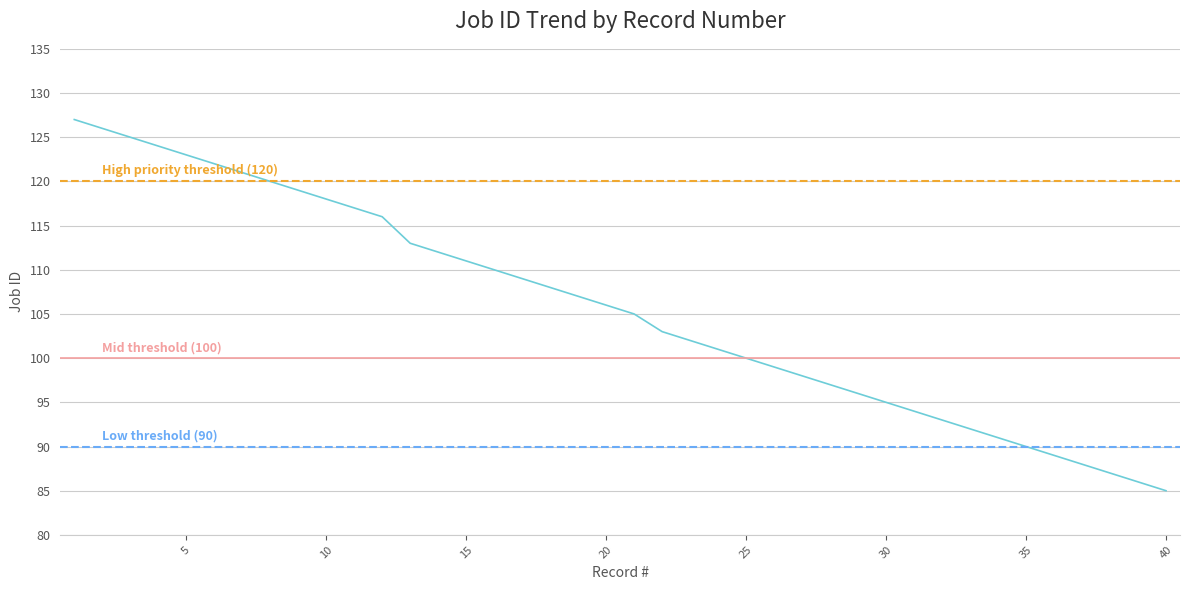

List the labels in order of value, largest first.

1, 2, 3, 4, 5, 6, 7, 8, 9, 10, 11, 12, 13, 14, 15, 16, 17, 18, 19, 20, 21, 22, 23, 24, 25, 26, 27, 28, 29, 30, 31, 32, 33, 34, 35, 36, 37, 38, 39, 40